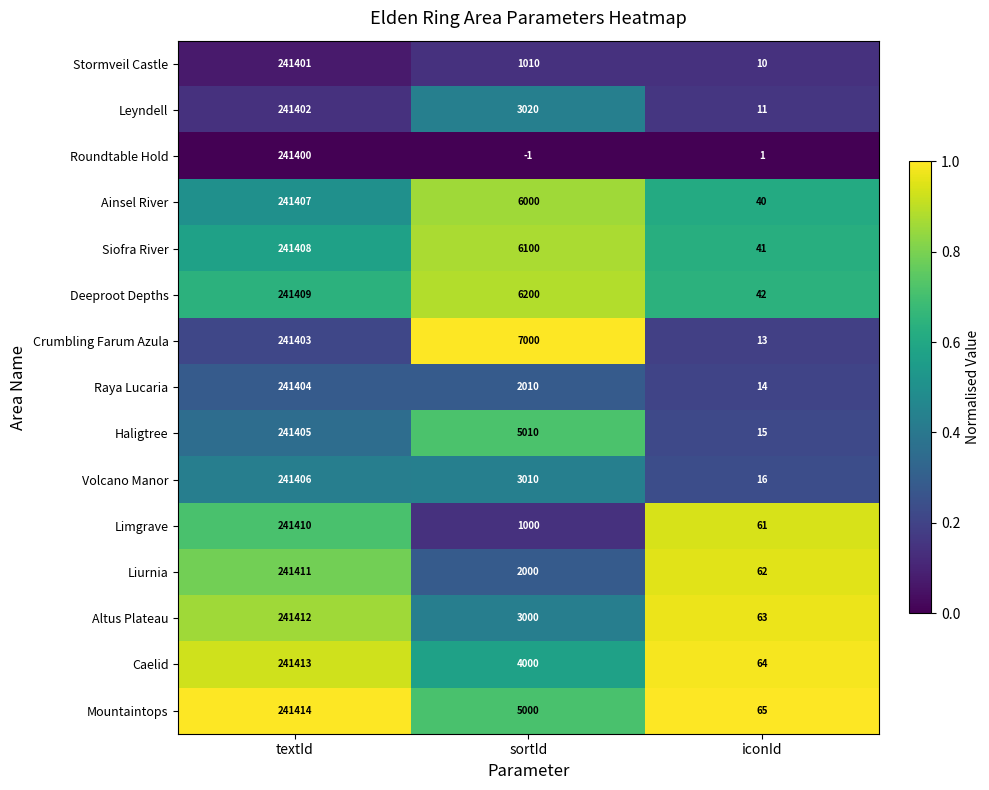

How many distinct data groups are displayed?

15